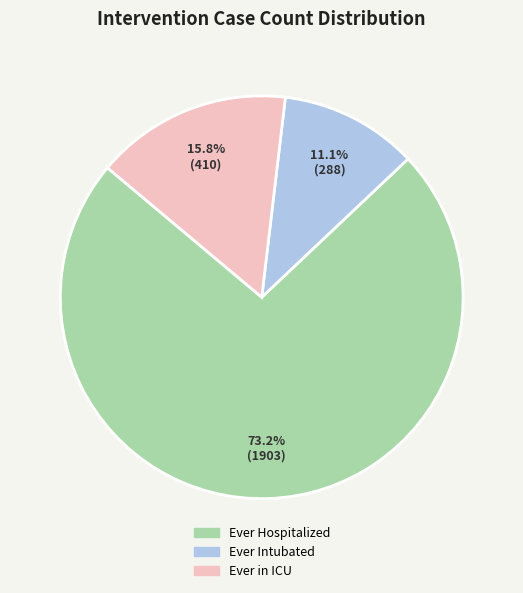

Which slice is the smallest?

Ever Intubated